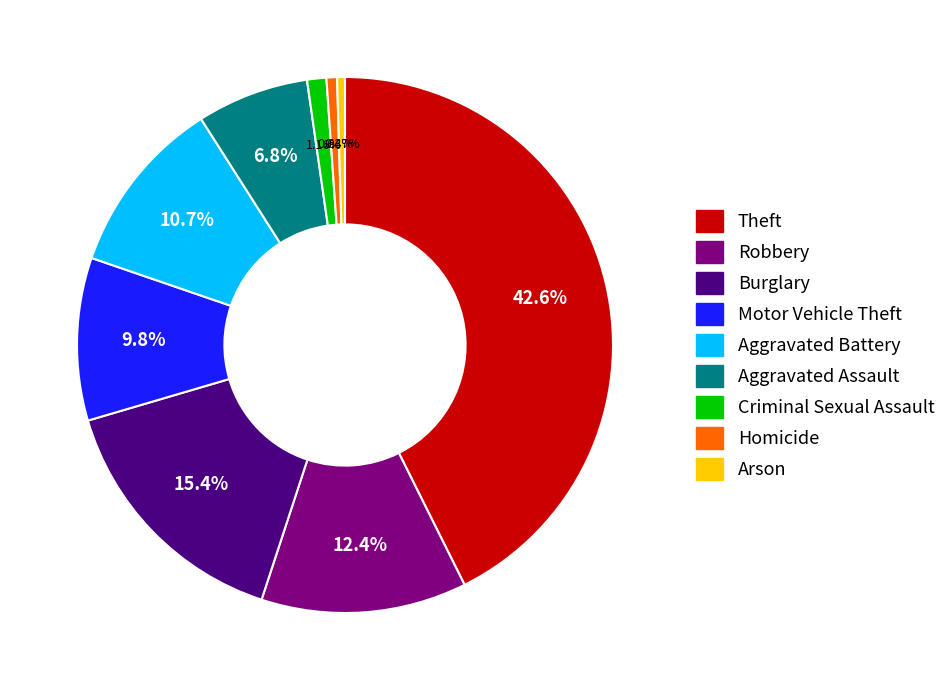

What percentage is NOT represented by Burglary?

84.6%